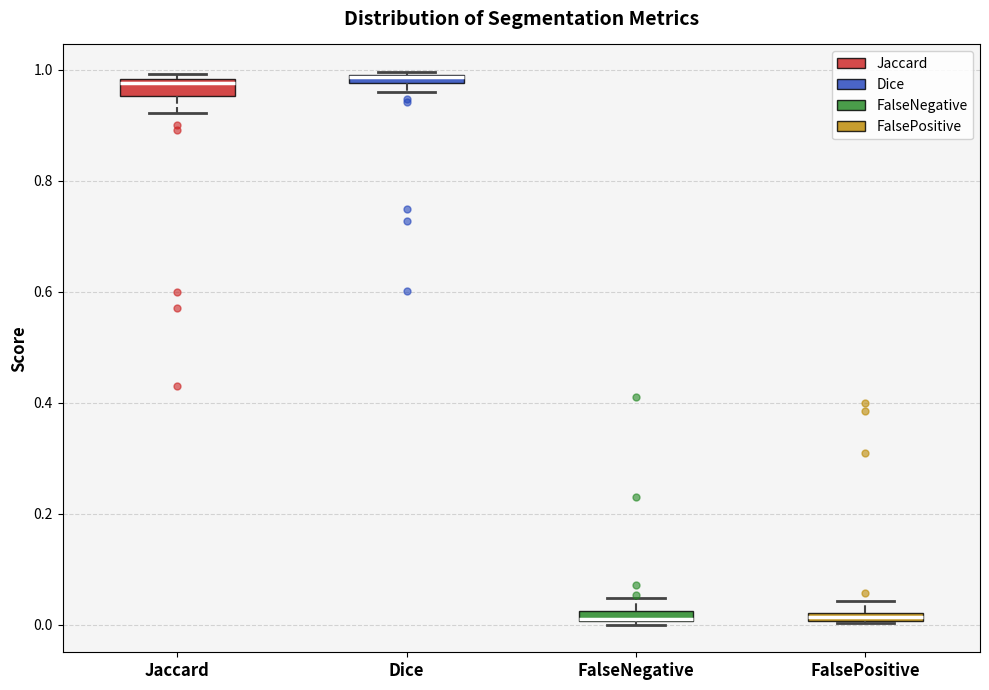

Where is the lower edge of the box for Dice on the y-axis? The values are not printed on the chart, so give them approximately, as read against the axis.

0.98